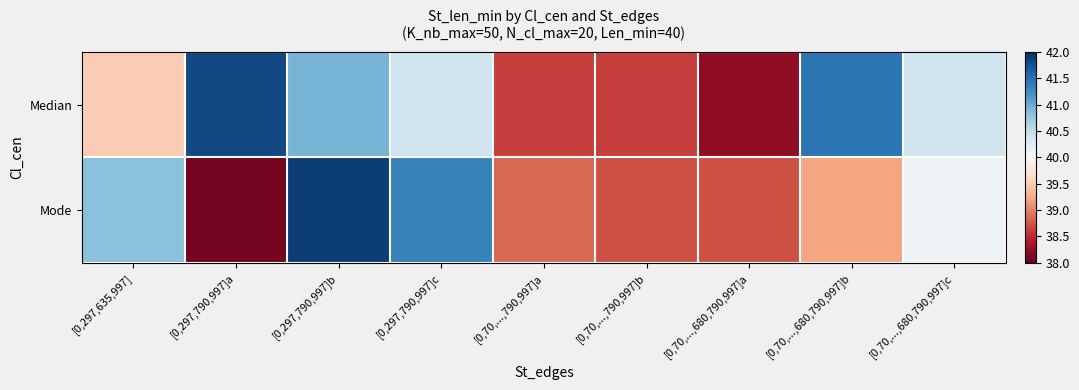

List the series in order of their overall mean, highest first.

Median, Mode